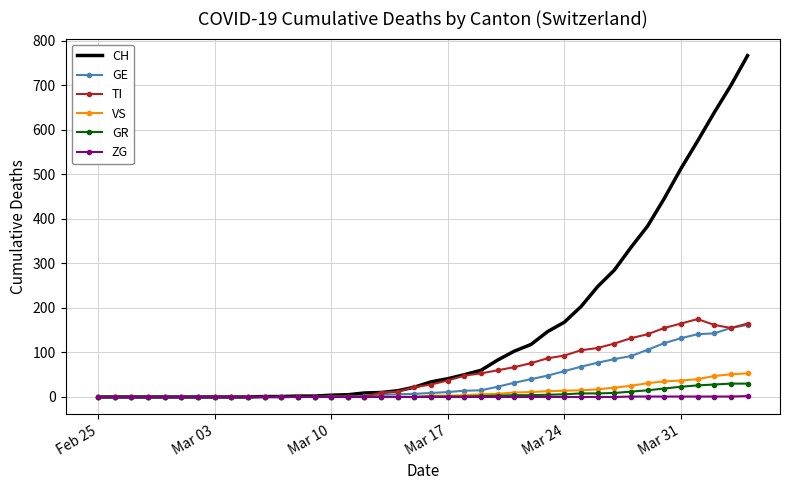

What is the maximum value shown in the chart?

767